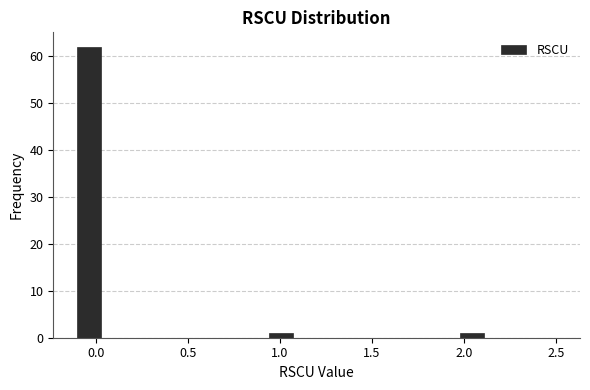

Around what value on the x-axis is the tallest bar? Give the approximate position of its centre, as read against the axis.

-0.05